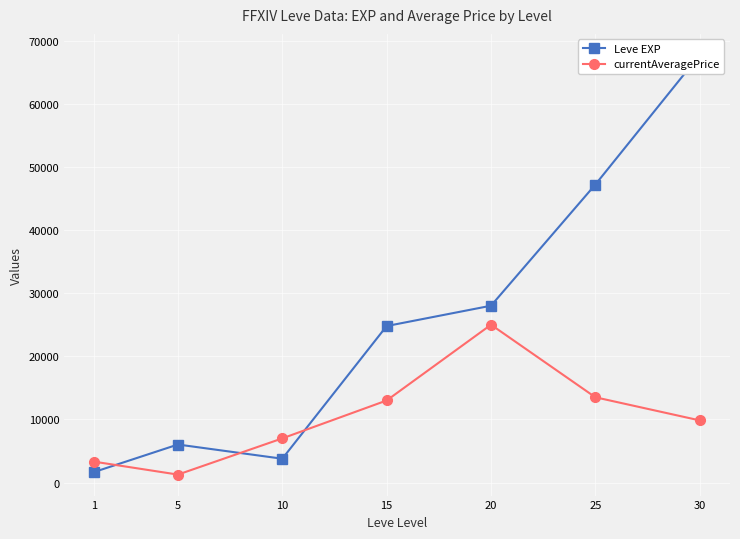

At 25, list the series in order from largest to smallest.

Leve EXP, currentAveragePrice